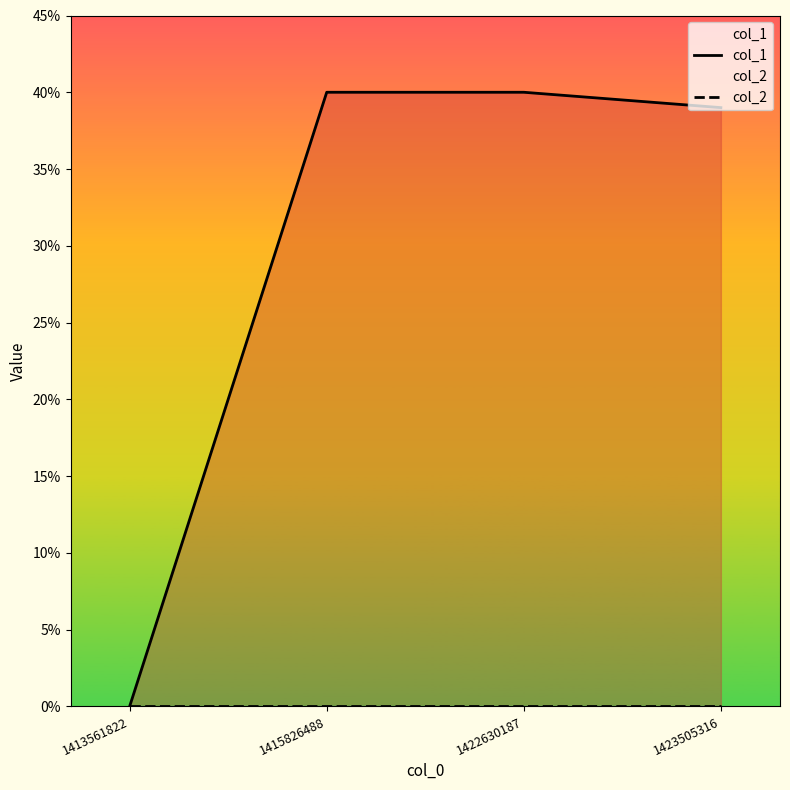

Rank the categories by col_2 value from lowest to highest.

1413561822, 1415826488, 1422630187, 1423505316